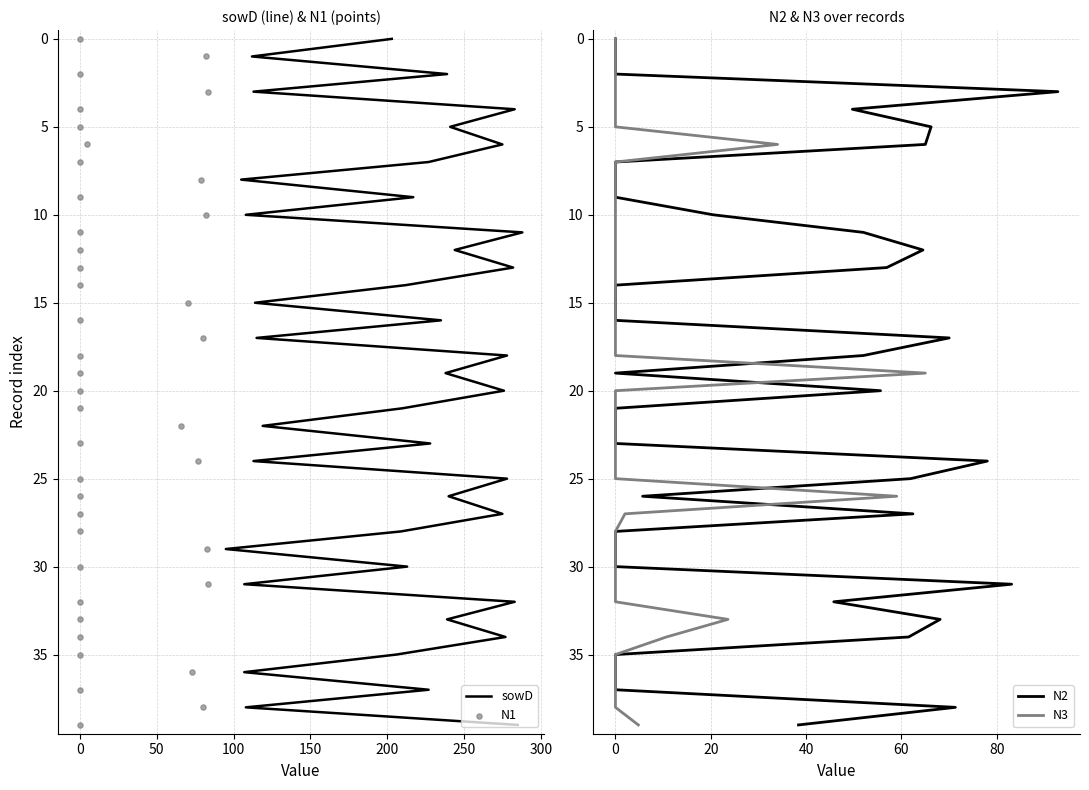

Which series reaches the maximum Y coordinate?

sowD